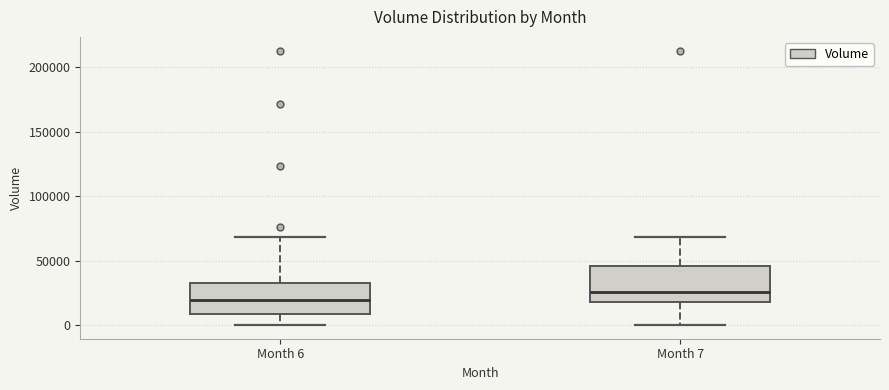

Where is the lower edge of the box for Month 7 on the y-axis? The values are not printed on the chart, so give them approximately, as read against the axis.

20000